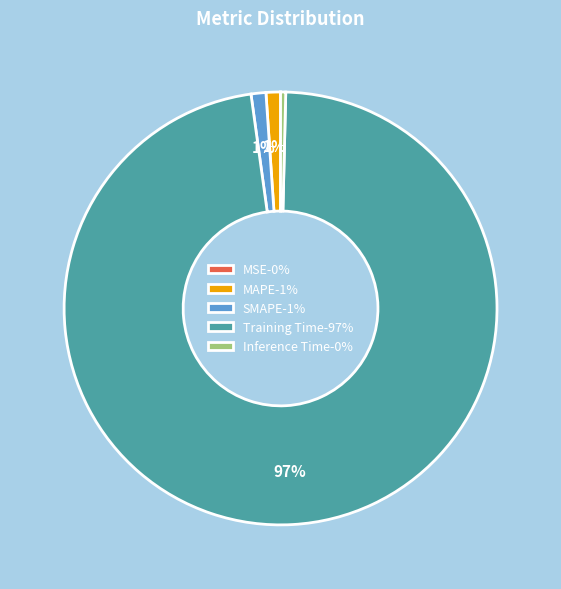

Which slice represents more than half of the pie?

Training Time